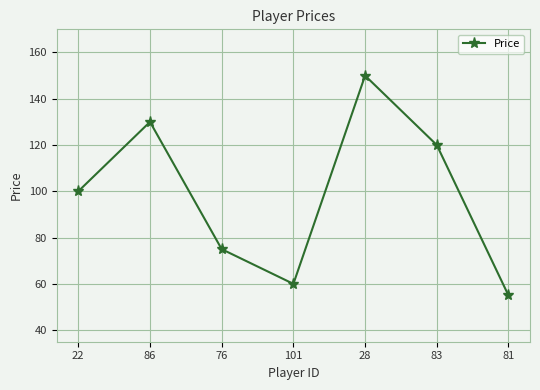

Where is the data nearest to the value 102?

22